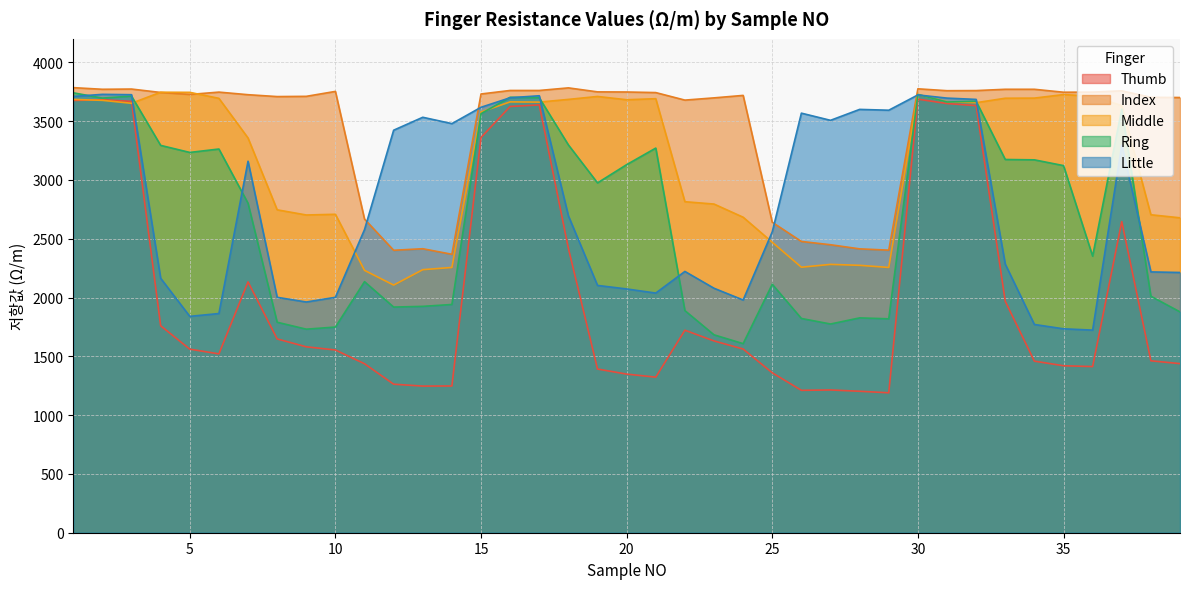

True or false: Little and Ring cross at least once.

True